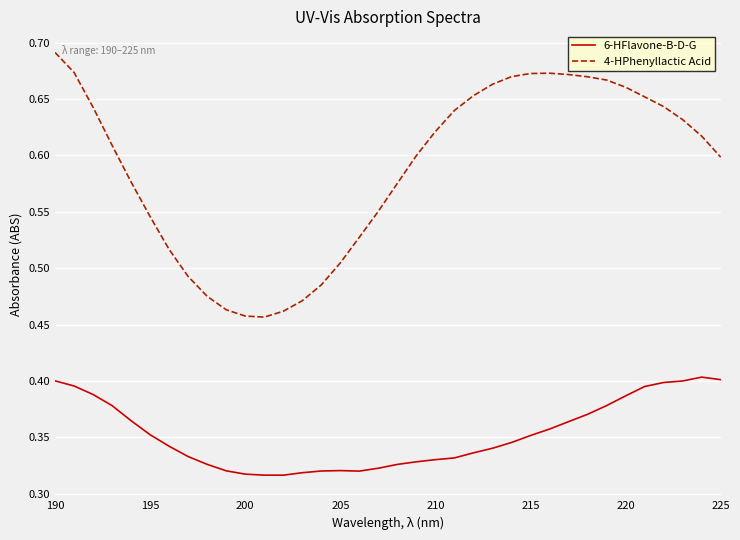

Does the chart have visible grid lines?

Yes